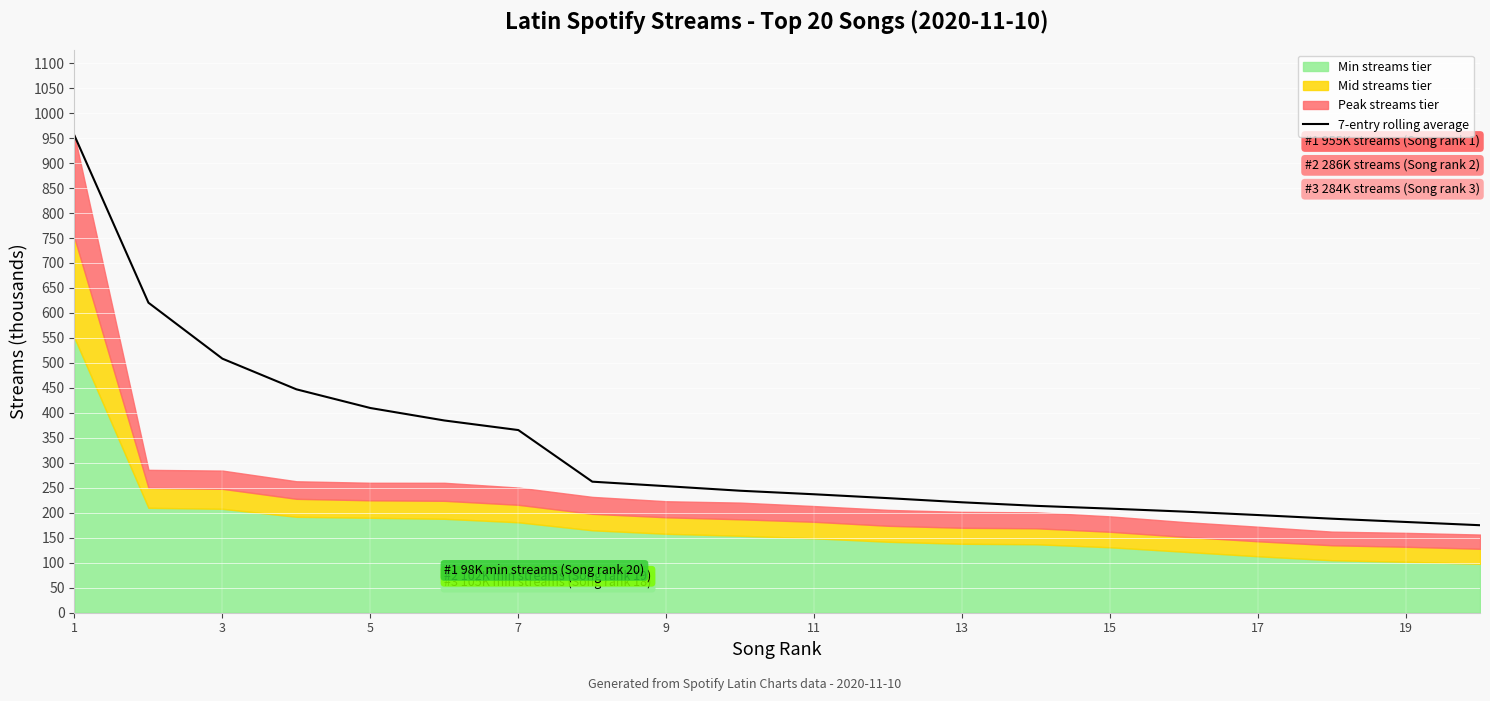

Count the number of values greater than 244.

10